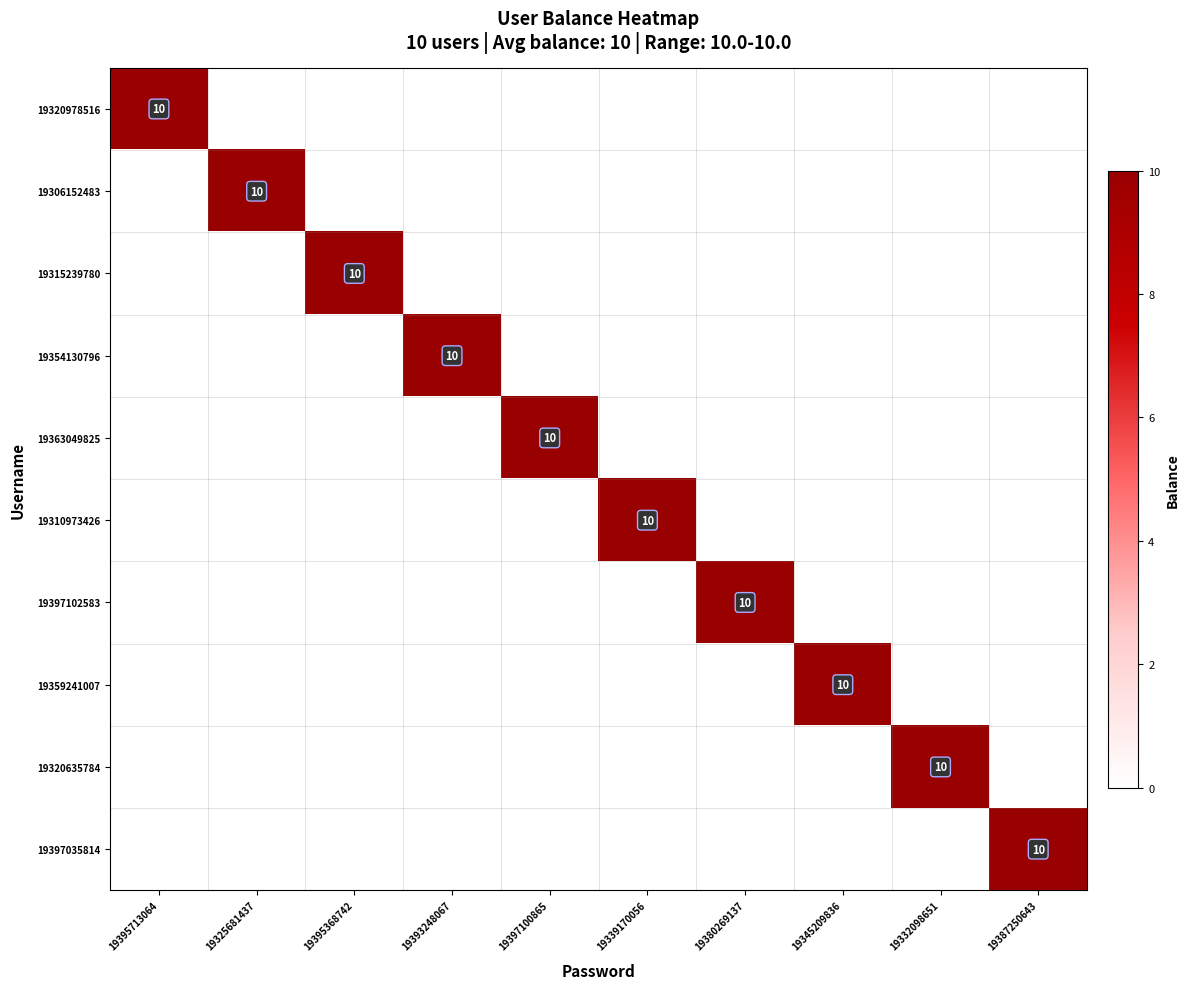

True or false: 19320635784 has a value of 17 at 19332098651.

False